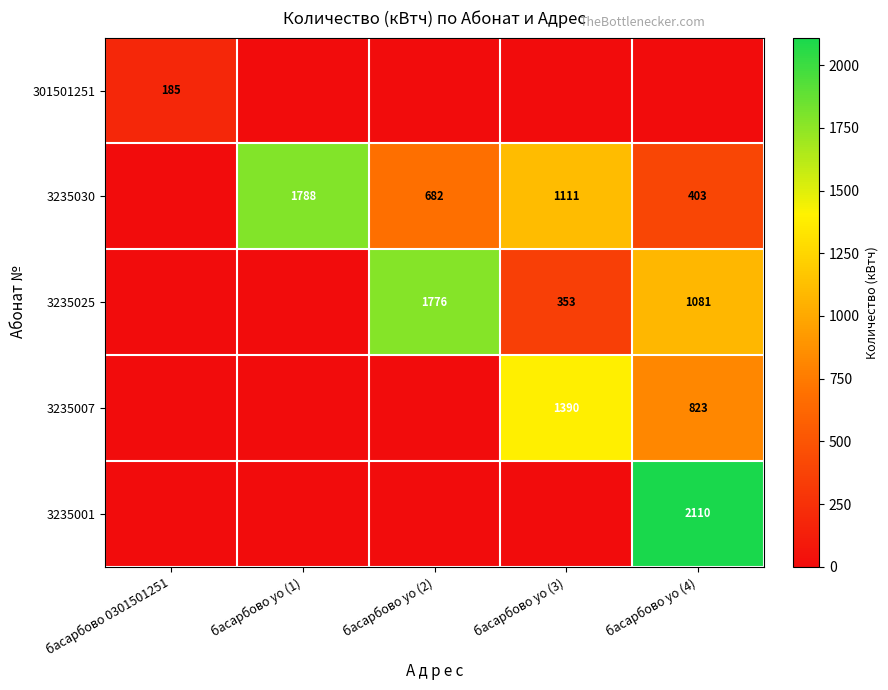

Is it true that 3235007 equals 2451 at басарбово уо (3)?

False